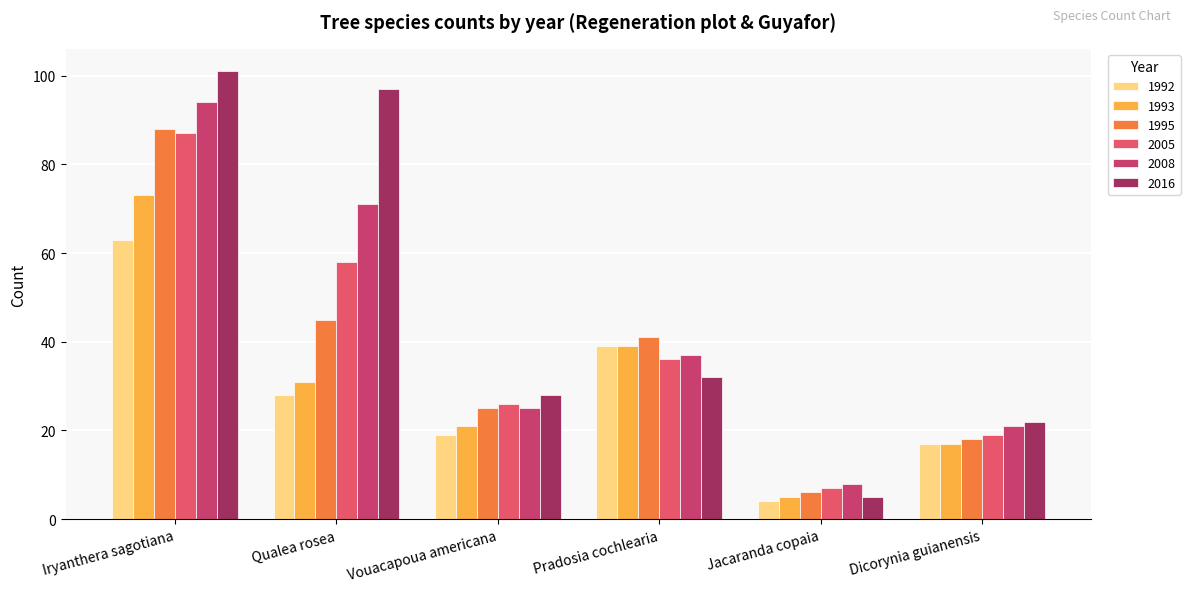

What are all the series names shown in the legend?

1992, 1993, 1995, 2005, 2008, 2016